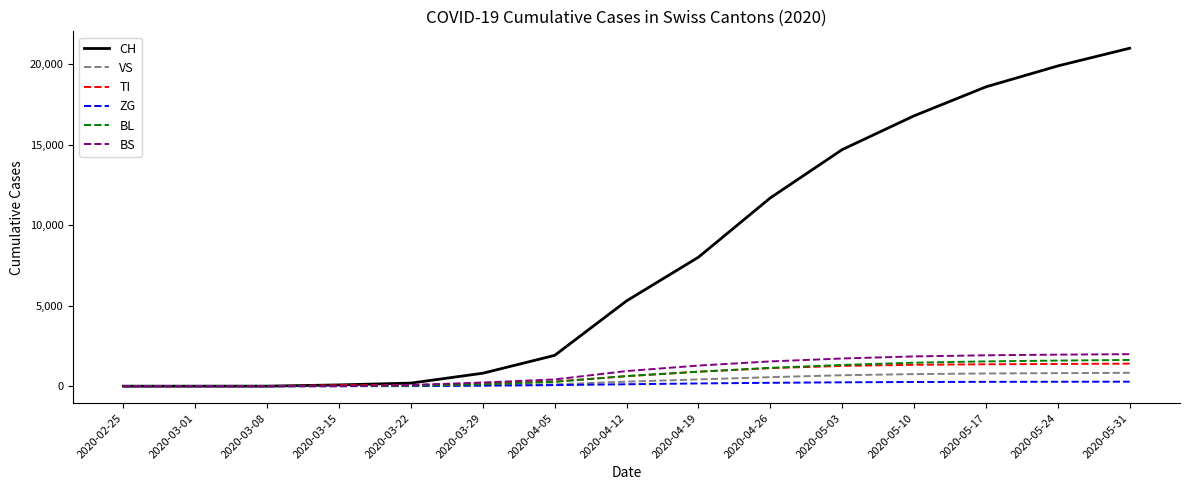

What is the highest value of the TI series?

1400